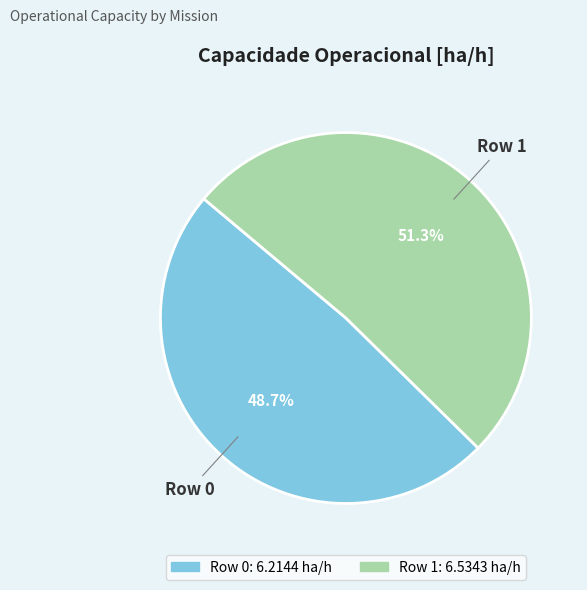

To the nearest percent, what portion does Row 0 represent?

49%